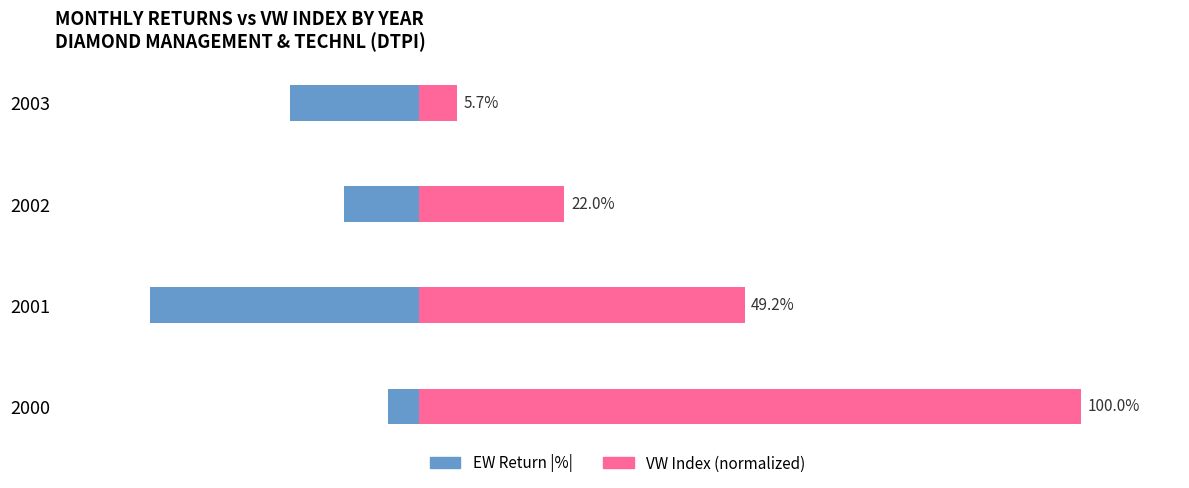

What are all the series names shown in the legend?

EW Return |%|, VW Index (normalized)